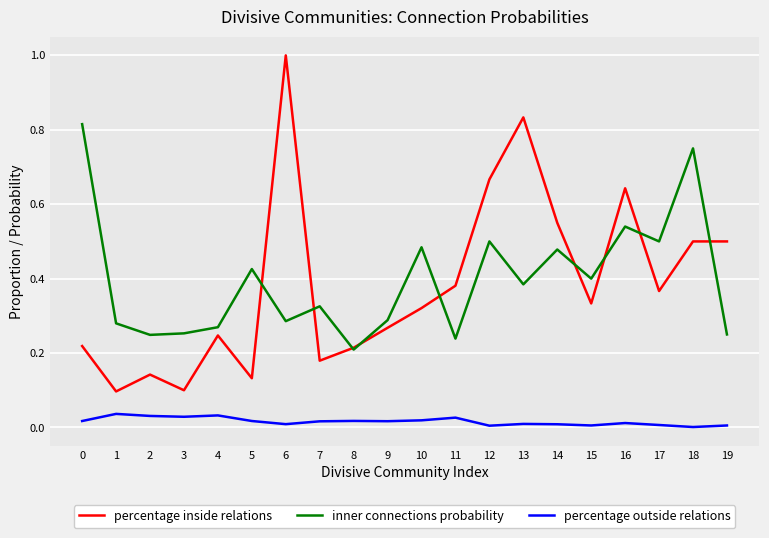

What is the sum of the inner connections probability values at 18 and 7?

1.1